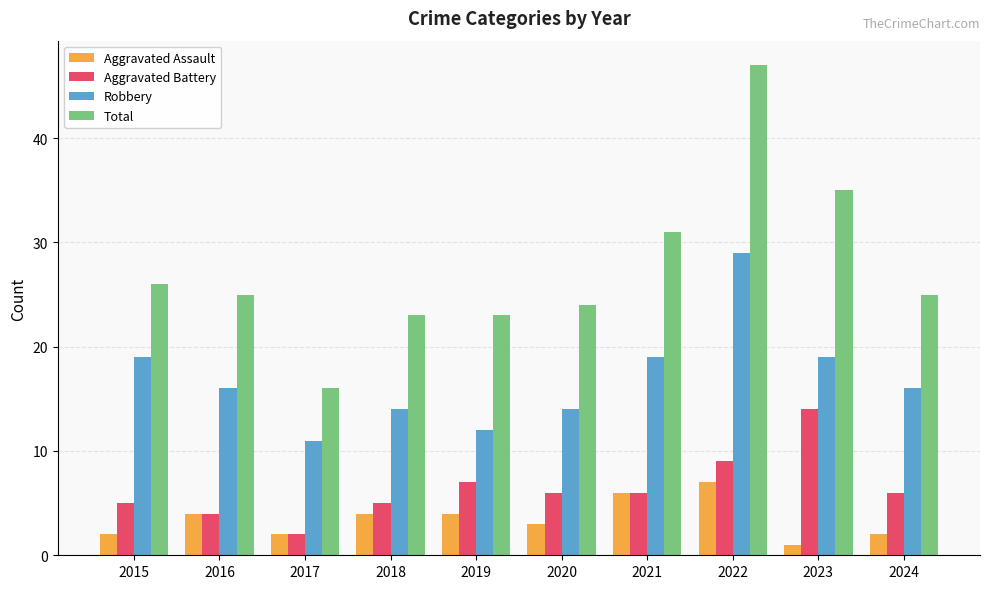

How many data points does each series have?

10